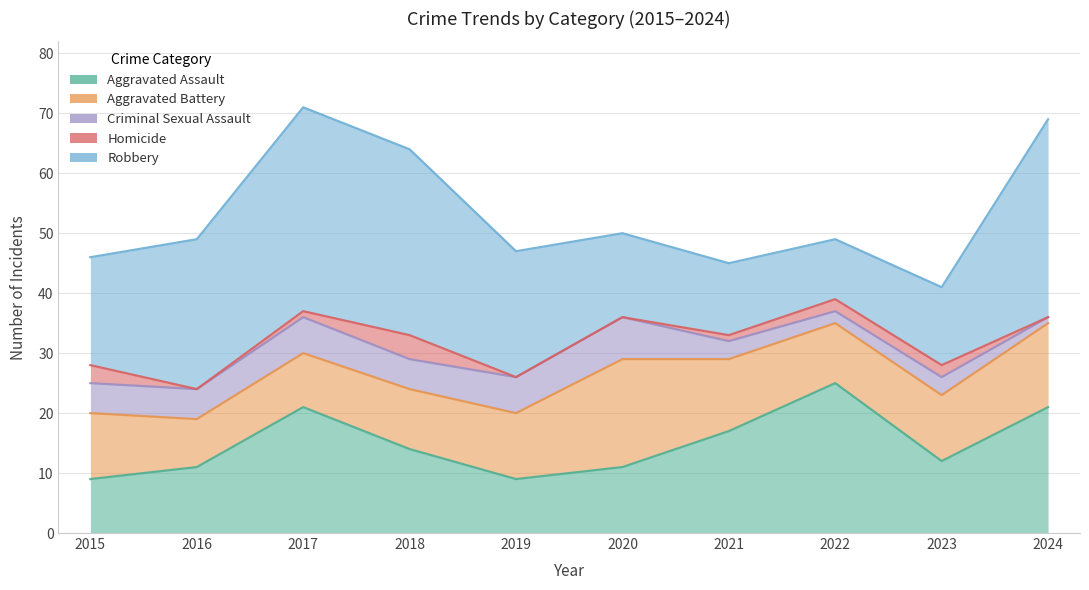

The Homicide series shows 0 at 2021. True or false?

False